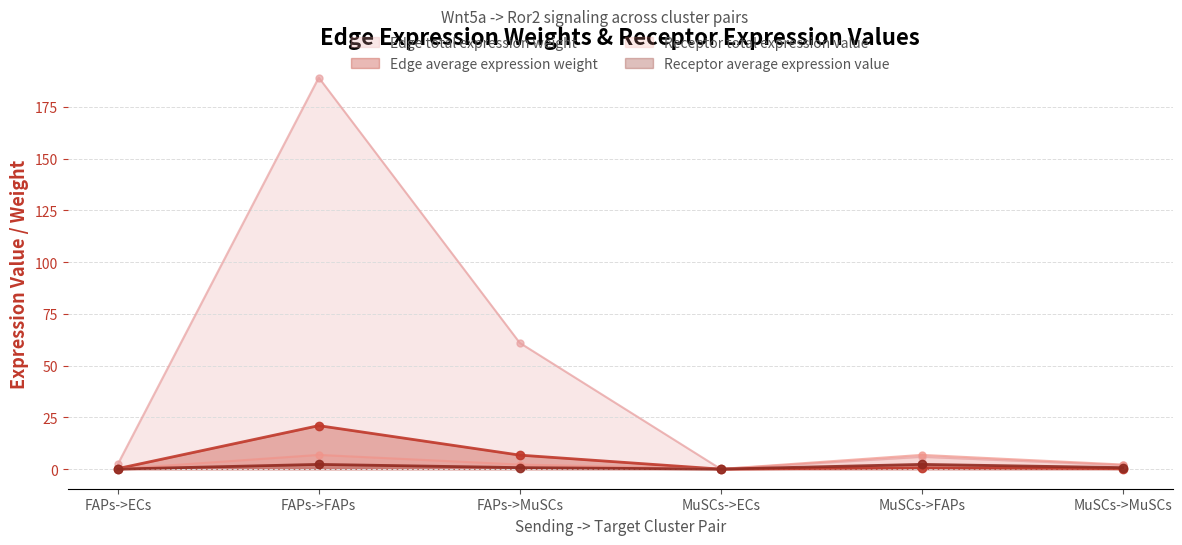

What position from the left is MuSCs->FAPs?

5